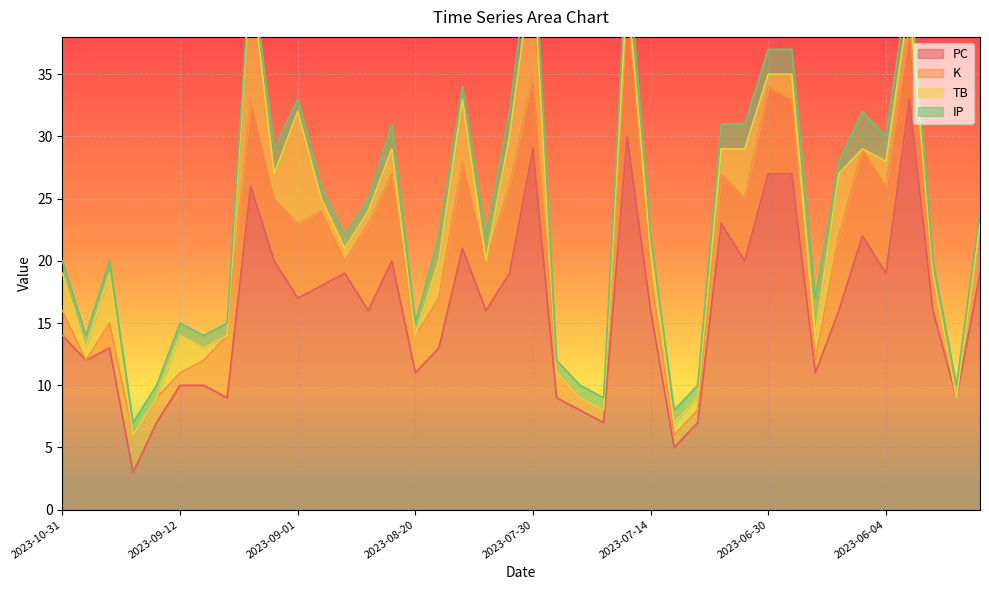

Reading left to right, transcribe all the data shown in this chart.

PC: 14	12	13	3	7	10	10	9	26	20	17	18	19	16	20	11	13	21	16	19	29	9	8	7	30	16	5	7	23	20	27	27	11	16	22	19	33	16	9	19
K: 2	0	2	3	2	1	2	5	7	5	6	6	1	7	7	3	4	7	4	7	6	2	1	1	11	3	1	1	4	5	7	6	1	6	7	7	6	3	0	4
TB: 3	1	4	0	0	3	1	0	10	2	9	1	1	1	2	0	3	5	0	4	9	0	0	0	1	2	1	1	2	4	1	2	2	5	0	2	2	0	0	0
IP: 1	1	1	1	1	1	1	1	1	2	1	1	1	1	2	1	2	1	2	2	3	1	1	1	3	1	1	1	2	2	2	2	3	1	3	2	2	1	1	1